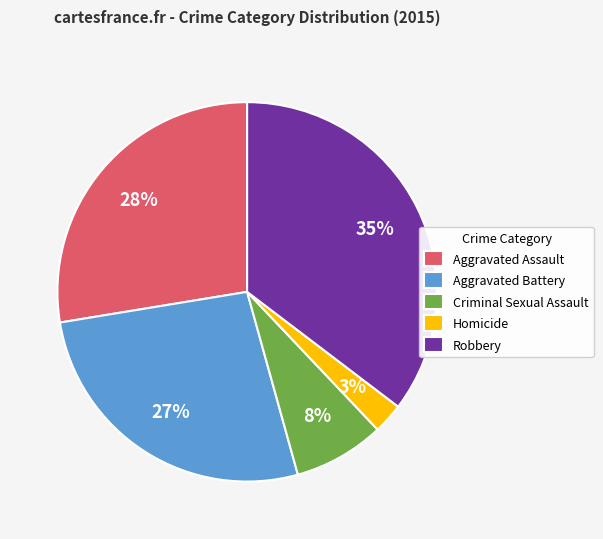

To the nearest percent, what is the average slice percentage?

20%